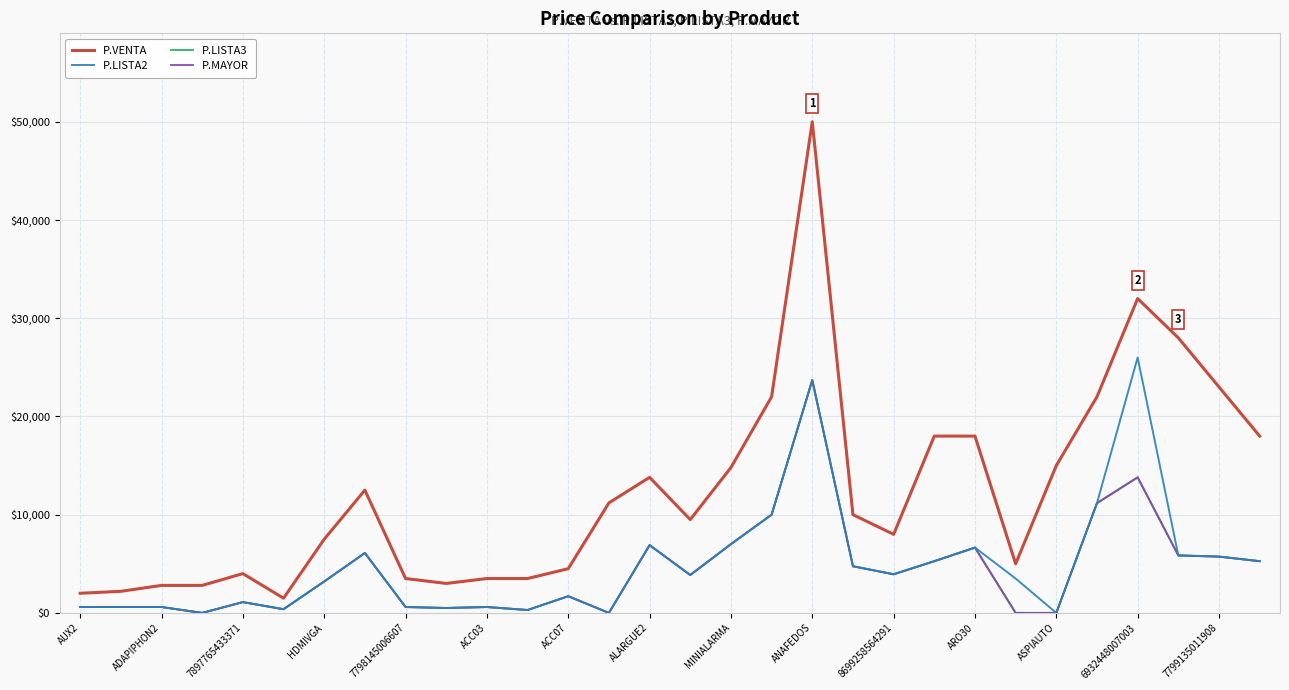

Does the chart display data point markers on the line(s)?

No